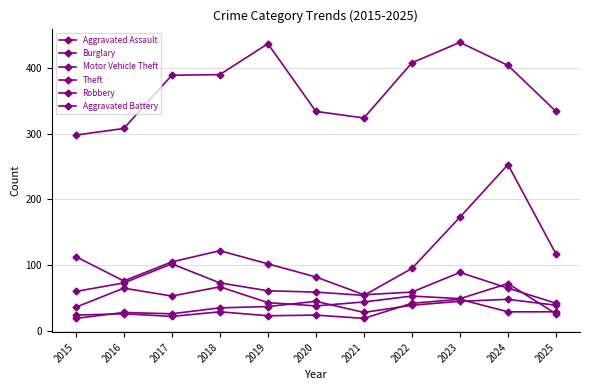

Is this an area chart (filled region under the line)?

No